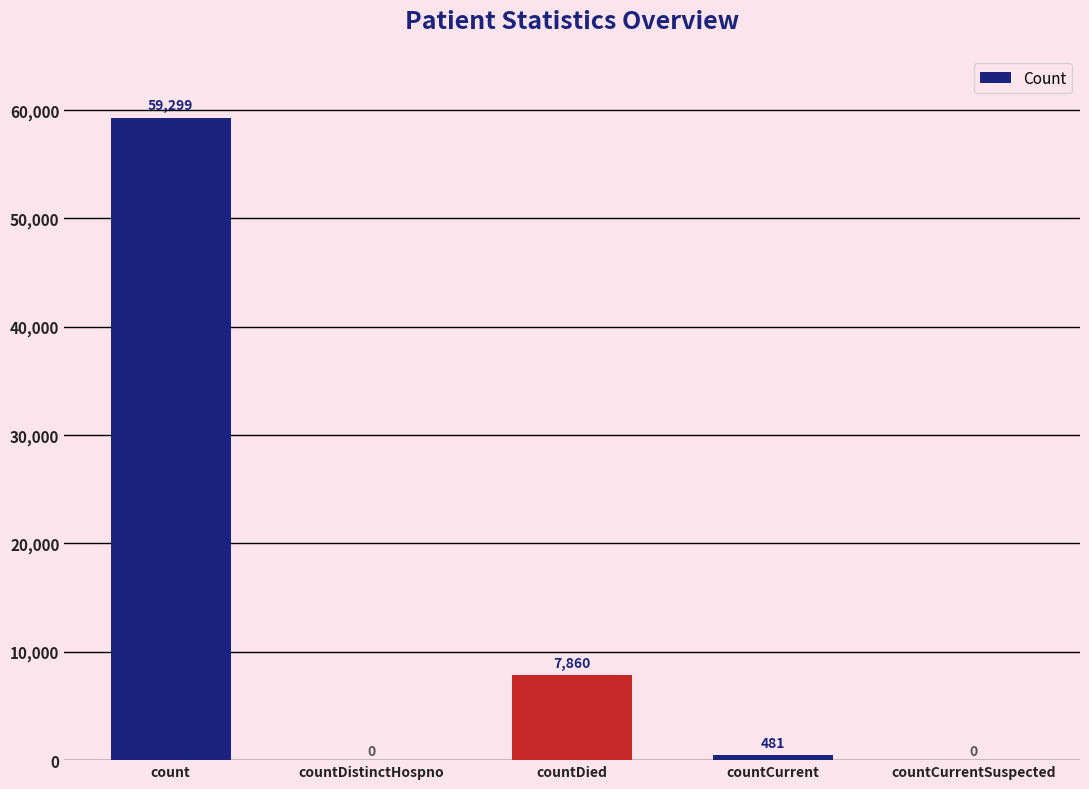

The chart shows a value of -30089 at countDistinctHospno. True or false?

False